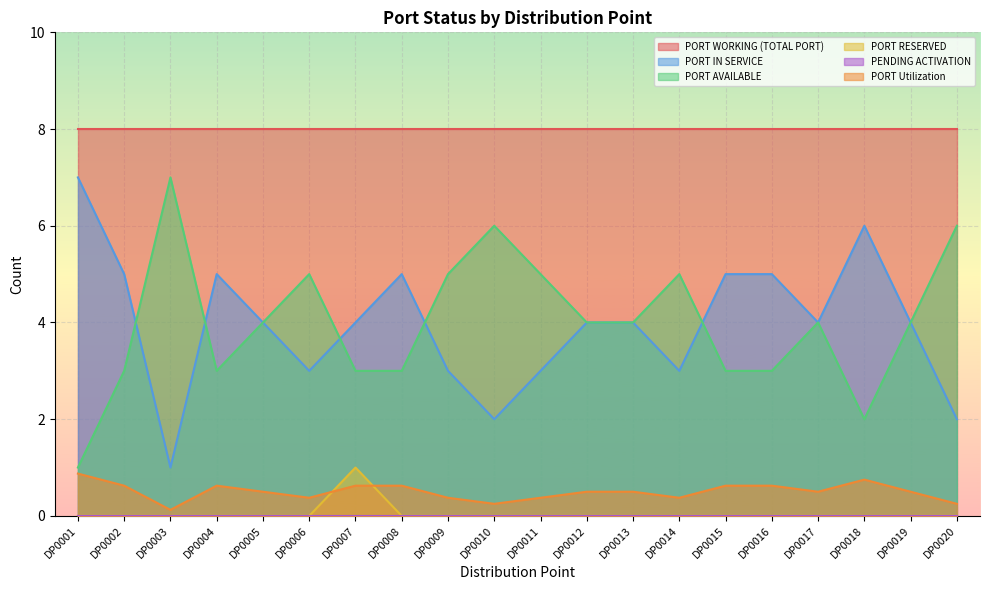

True or false: PORT IN SERVICE and PORT RESERVED cross at least once.

False